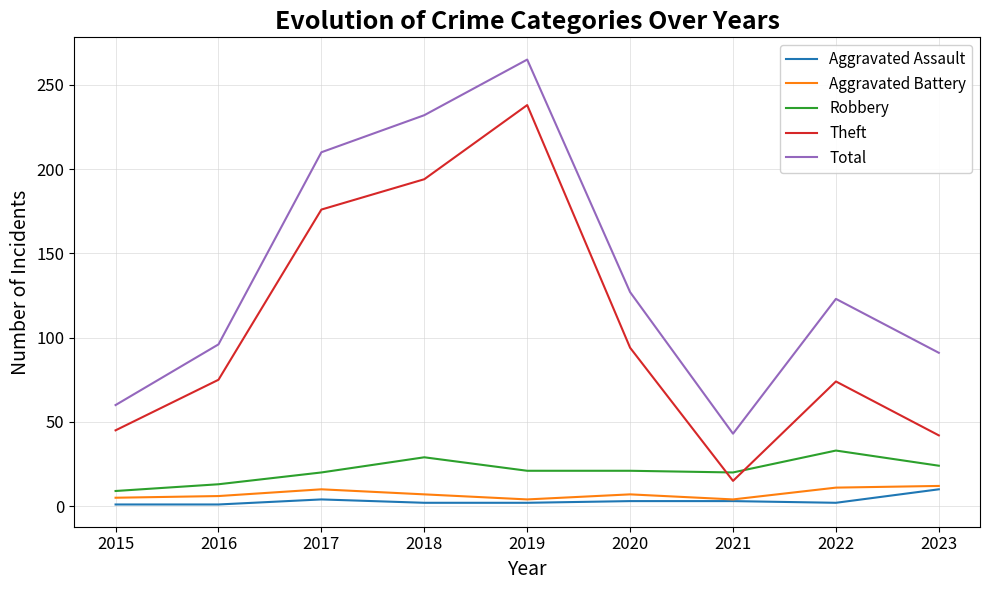

The Aggravated Assault series shows 2 at 2022. True or false?

True